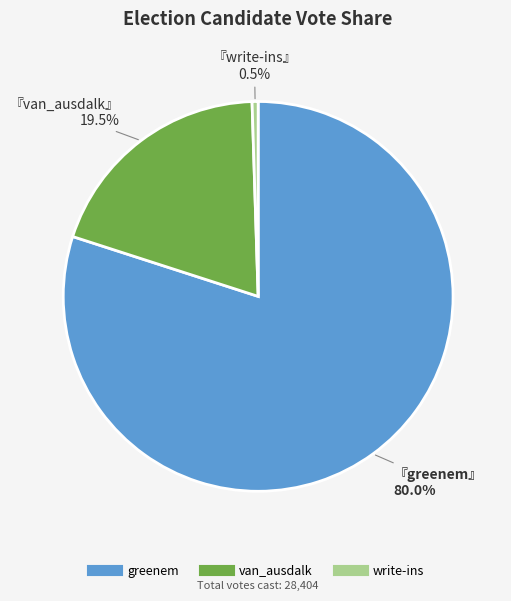

Which has a higher value, greenem or write-ins?

greenem